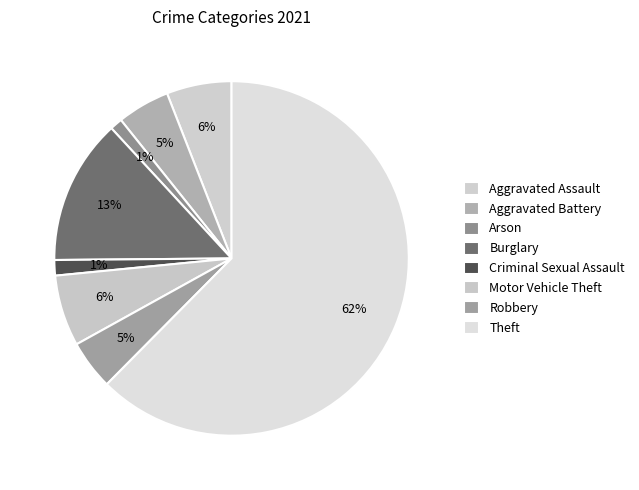

Count the number of slices in the pie.

8